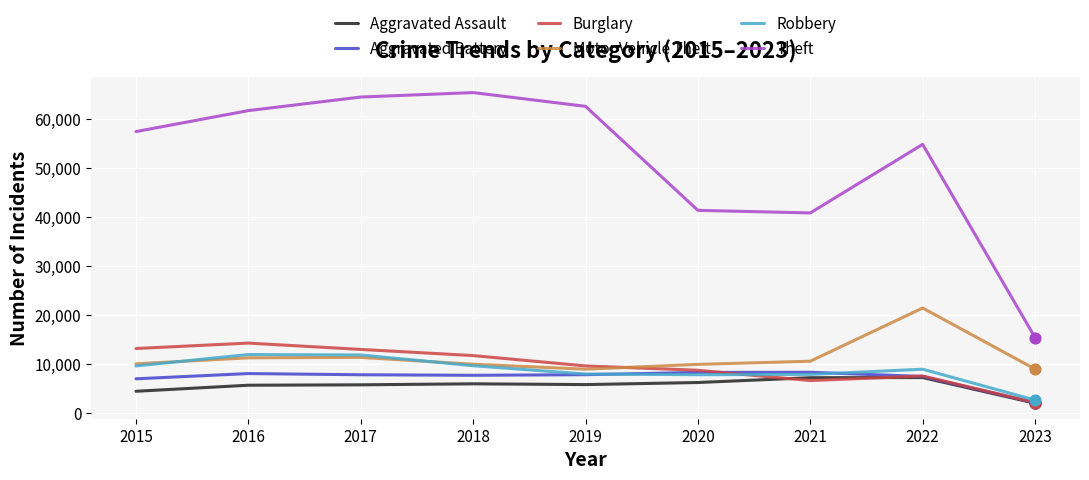

Between 2015 and 2017, which series saw the biggest shift?

Theft